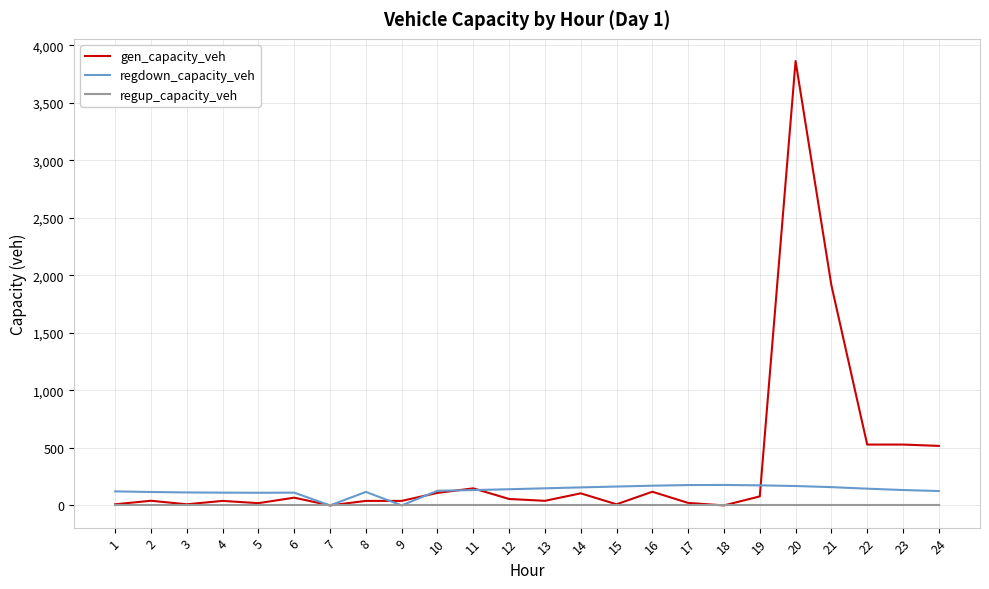

At which label is gen_capacity_veh closest to 1930?

21